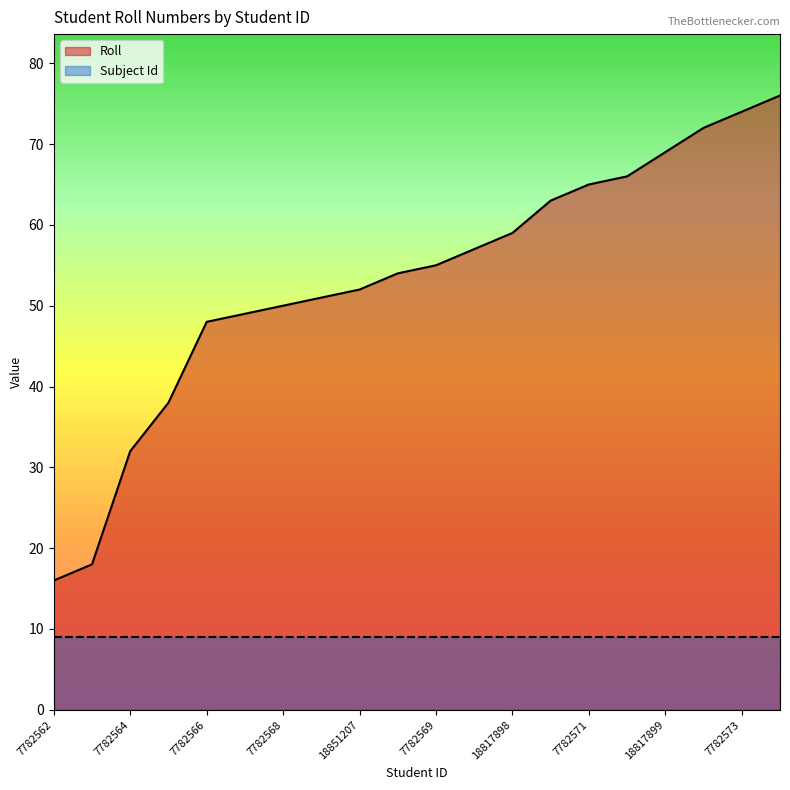

Reading right to left, transcribe all the data shown in this chart.

76	74	72	69	66	65	63	59	57	55	54	52	51	50	49	48	38	32	18	16